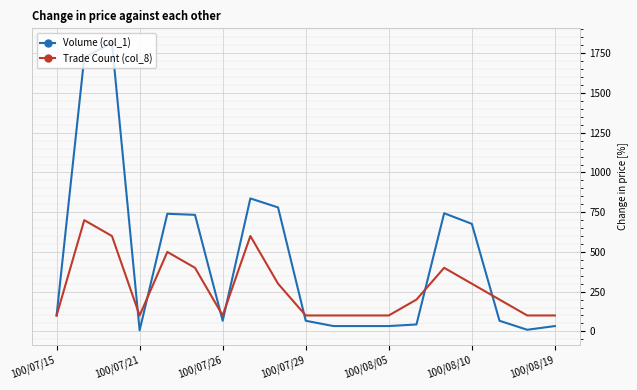

What is the maximum value for Volume (col_1)?

1816.7